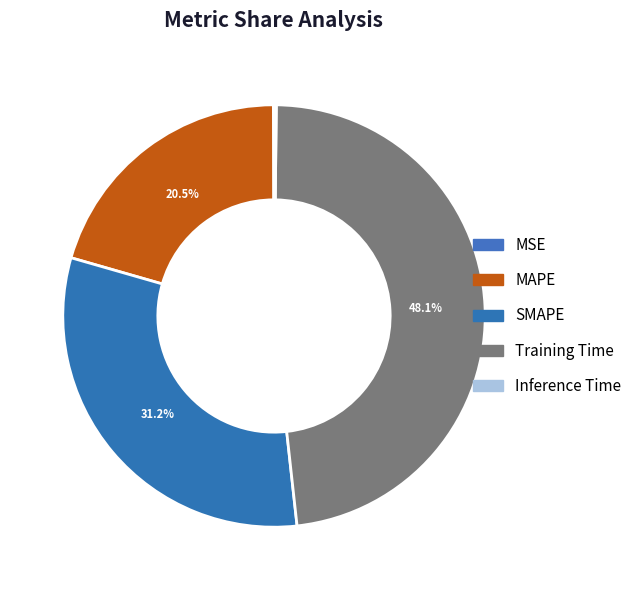

Approximately how many times larger is the value at Training Time compared to SMAPE?

1.5